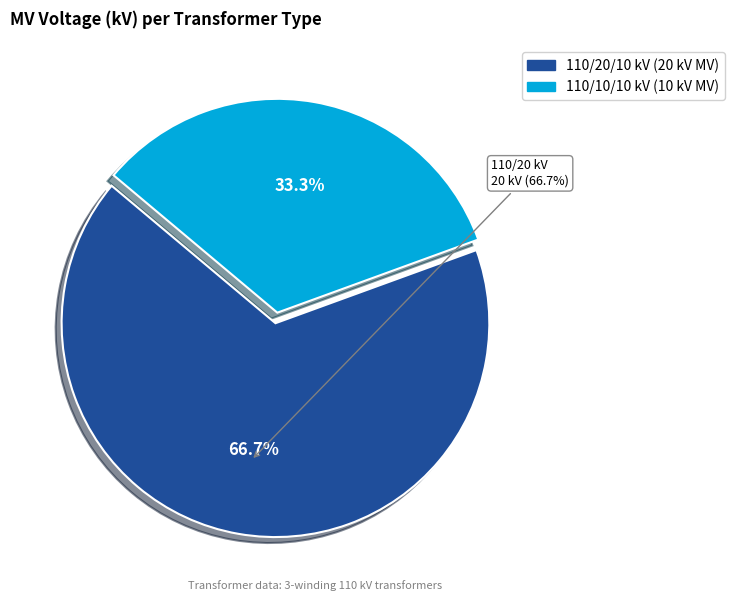

To the nearest percent, what portion does 63/25/38 MVA 110/10/10 kV represent?

33%